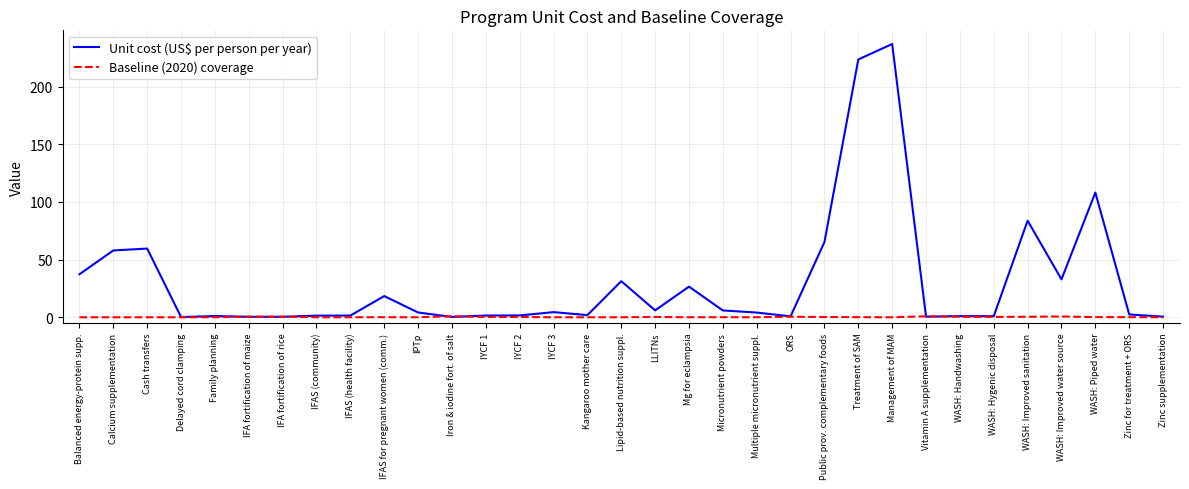

The Baseline (2020) coverage series shows 0.4 at WASH: Improved sanitation. True or false?

True